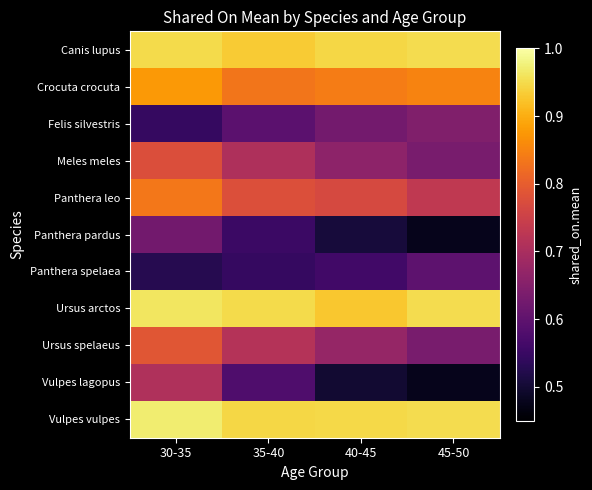

At which category is the sum across all series the highest?

30-35